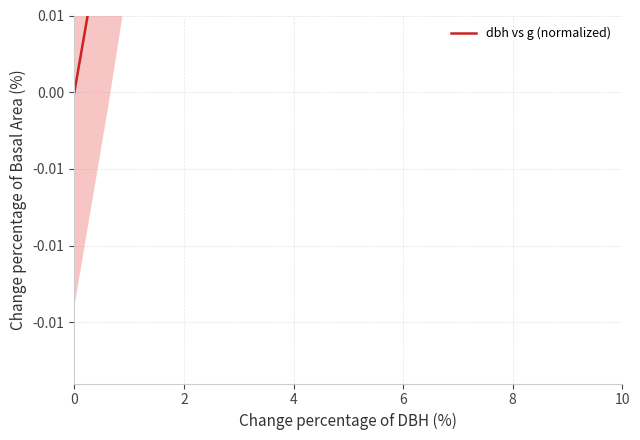

Between 6 and 10, which is larger?

10